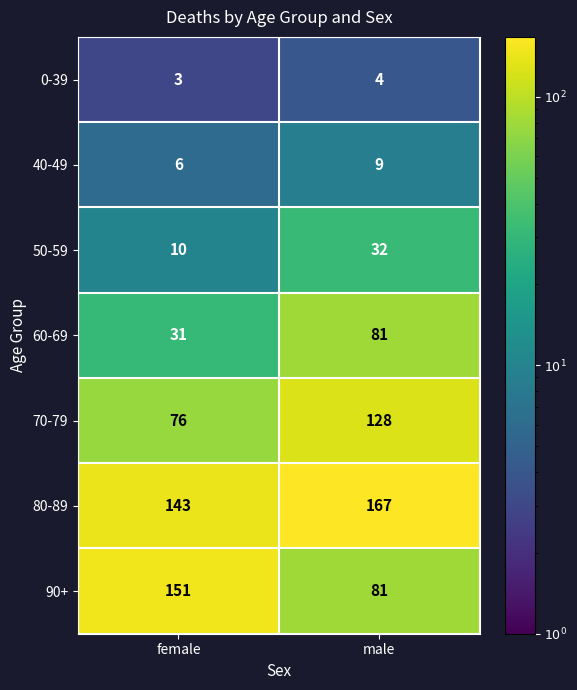

What is the difference between the 70-79 values at female and male?

52